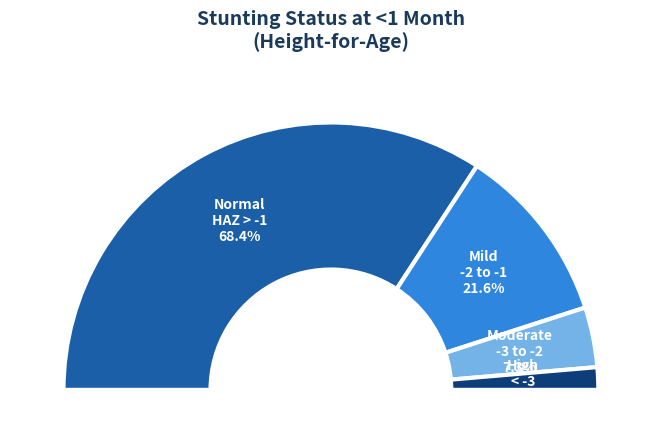

Is there a majority slice in this chart?

Yes